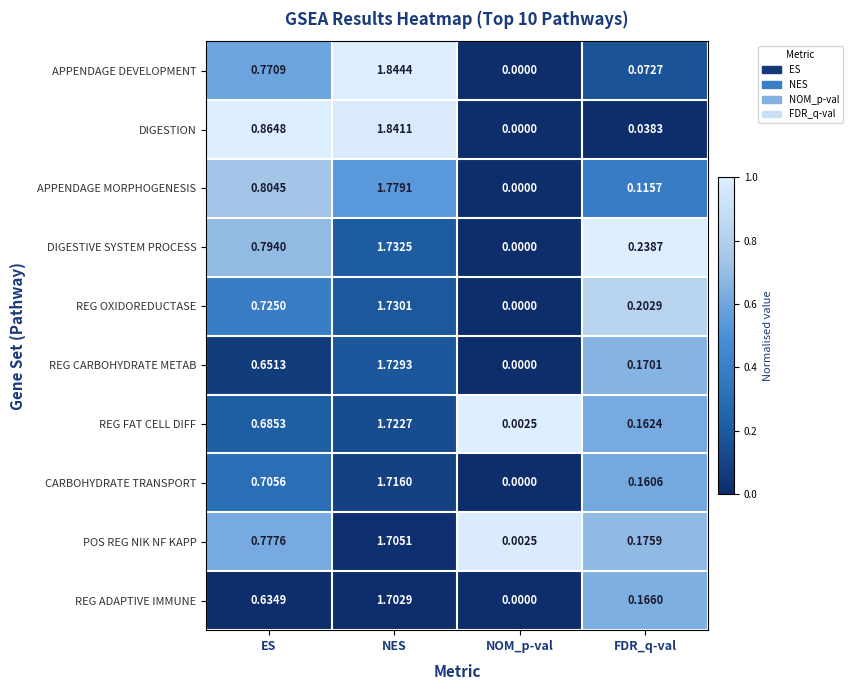

Rank the categories by DIGESTIVE SYSTEM PROCESS value from highest to lowest.

NES, ES, FDR_q-val, NOM_p-val